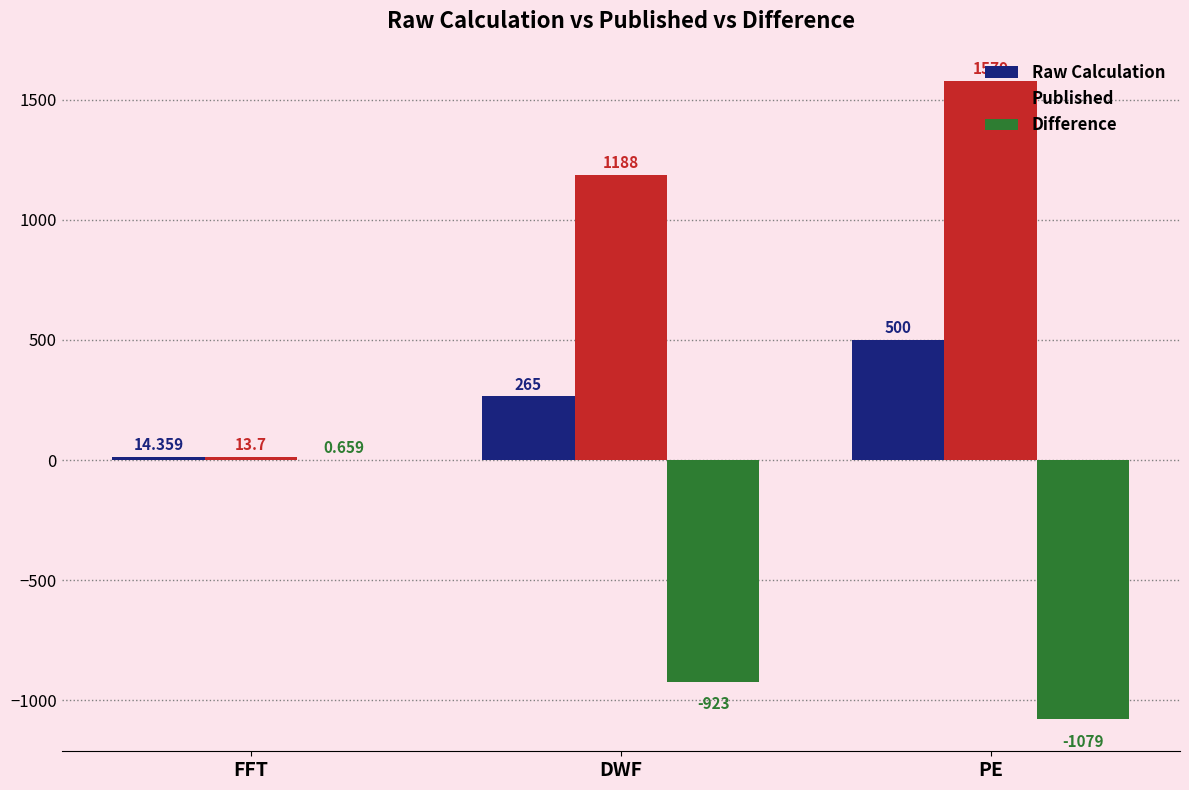

Which series has the largest total across all categories?

Published